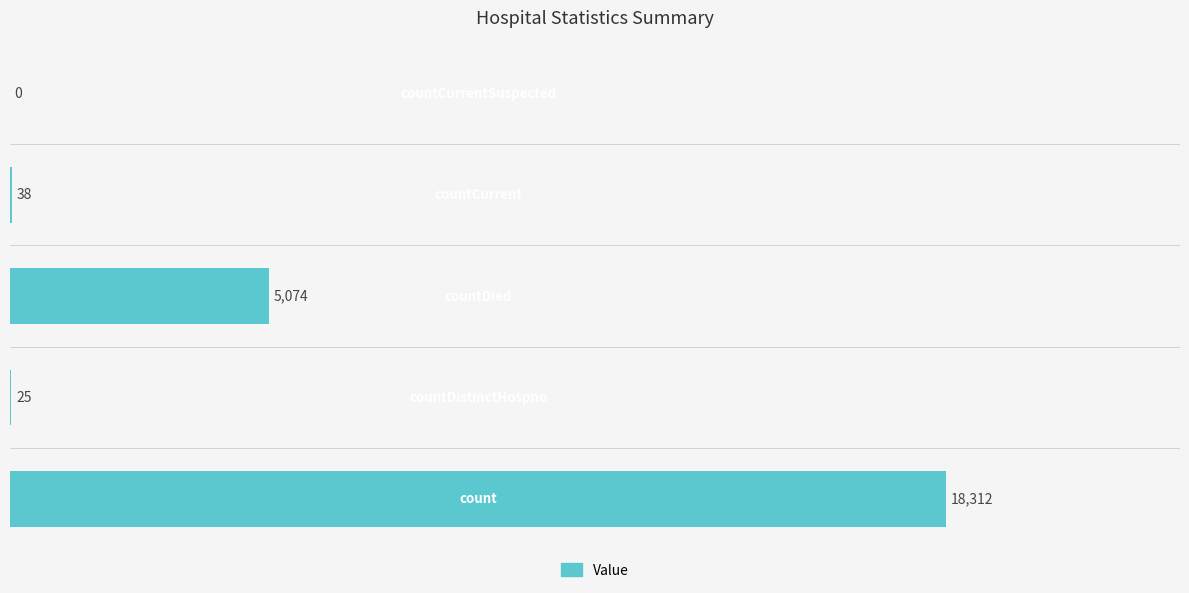

What is the maximum value shown in the chart?

18312